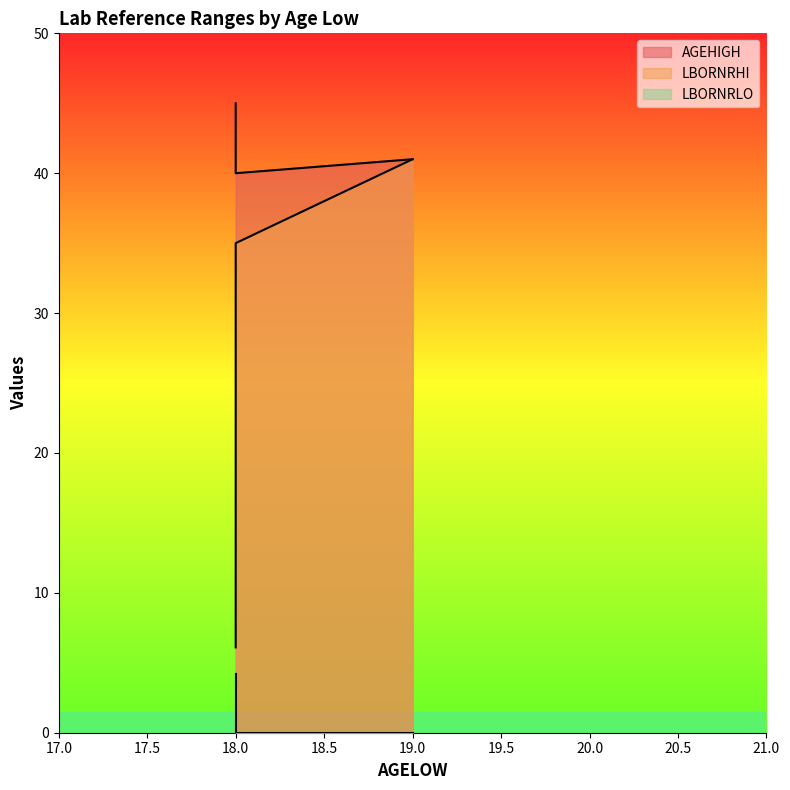

How many values in the AGEHIGH series are below 41?

1